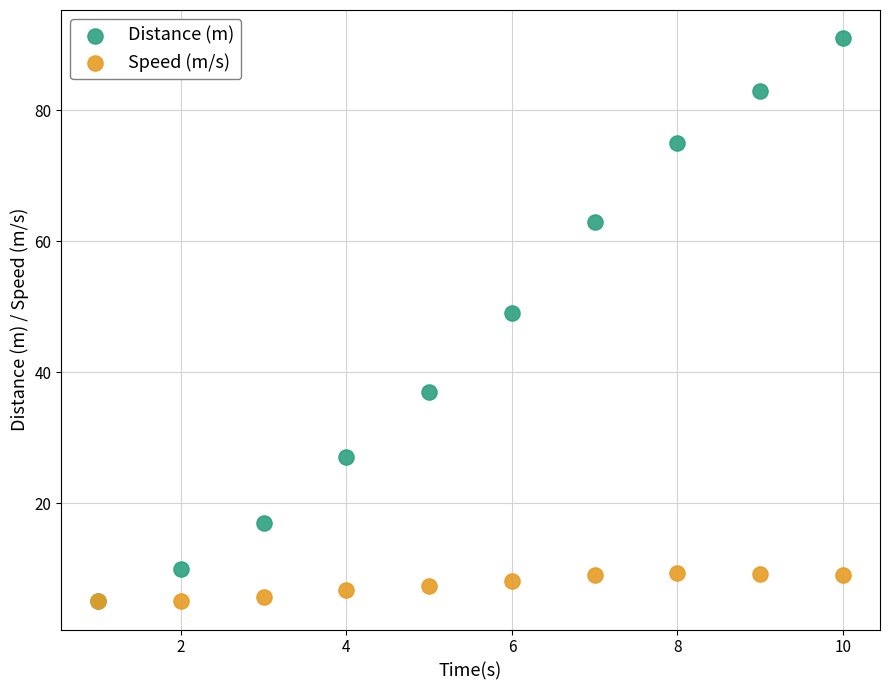

Which series has the widest spread of Y values?

Distance (m)